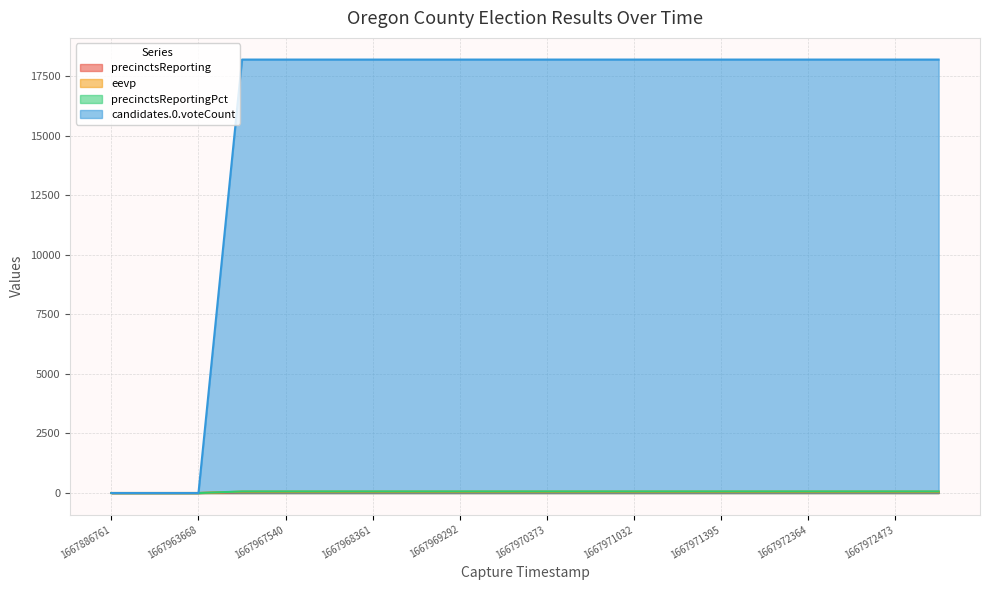

What is the highest value of the candidates.0.voteCount series?

18187.0